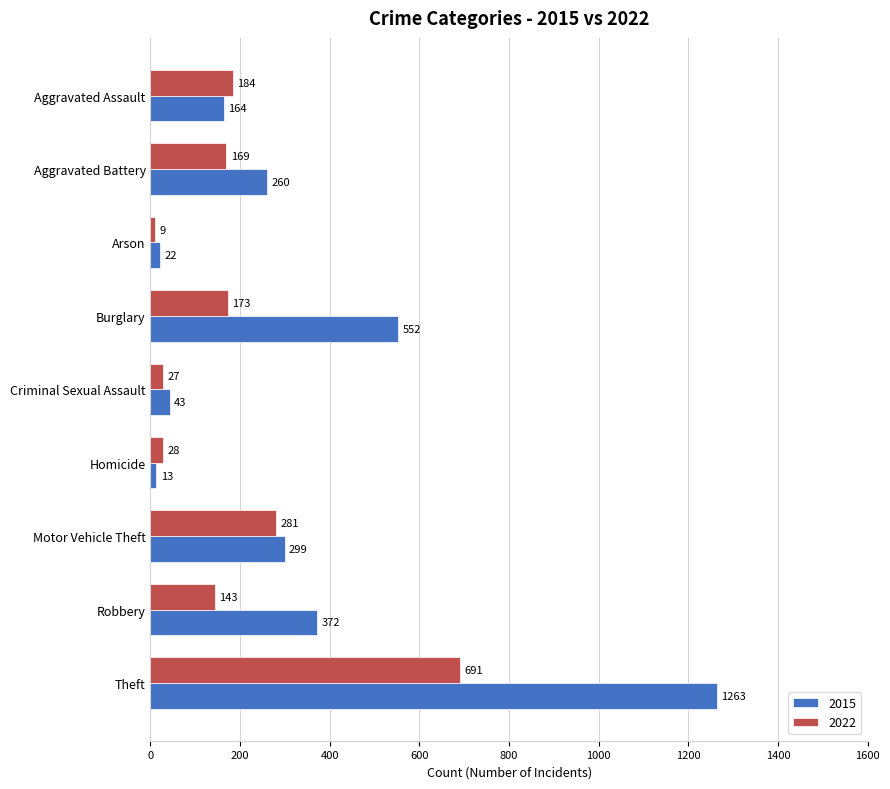

What is the difference between the 2022 values at Homicide and Arson?

19